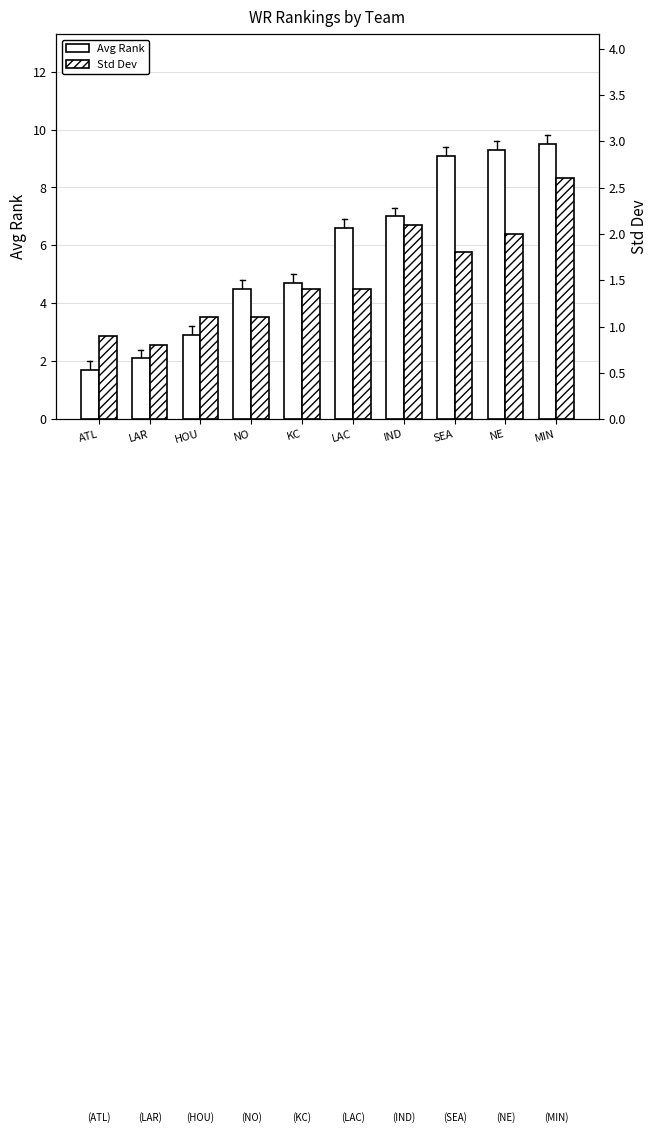

Rank the categories by Std Dev value from highest to lowest.

MIN, IND, NE, SEA, KC, LAC, HOU, NO, ATL, LAR